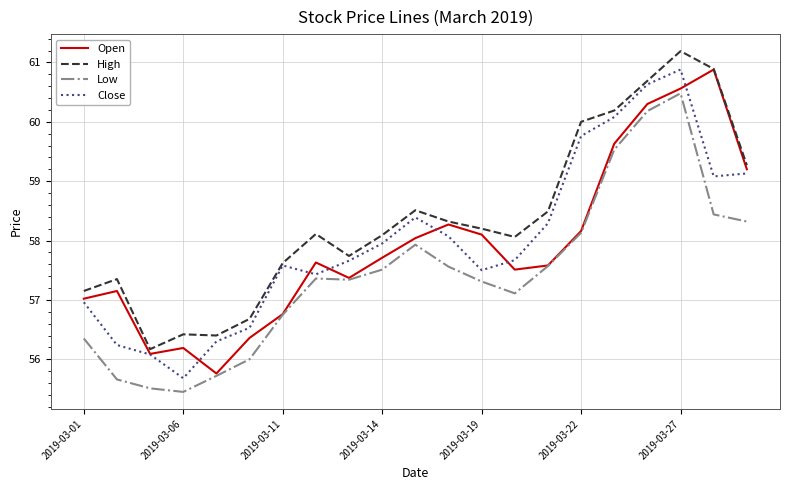

How many values in the Low series exceed 57?

14